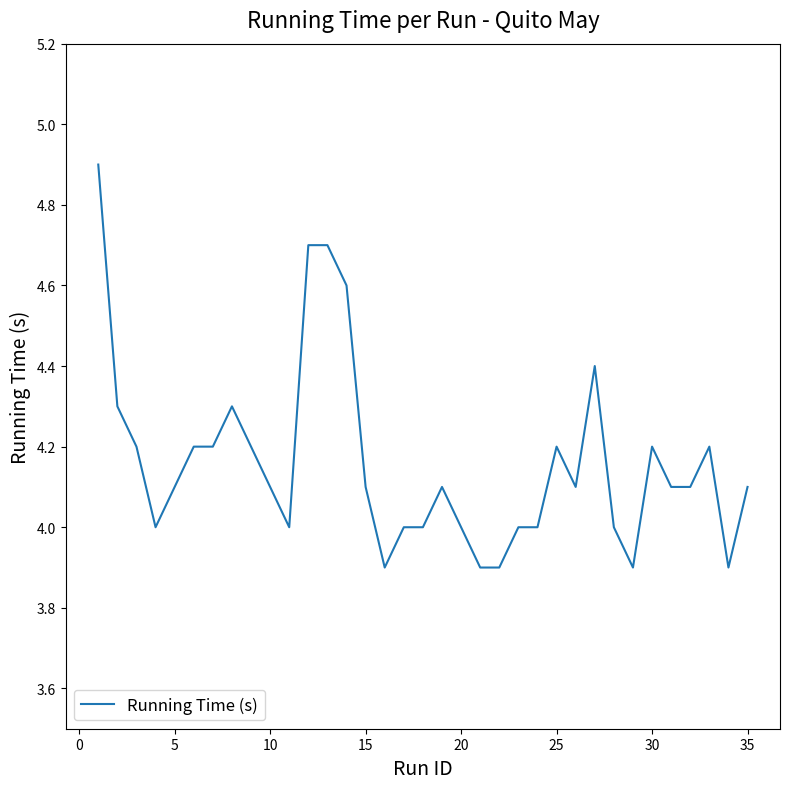

What is the difference between the maximum and minimum values?

1.0